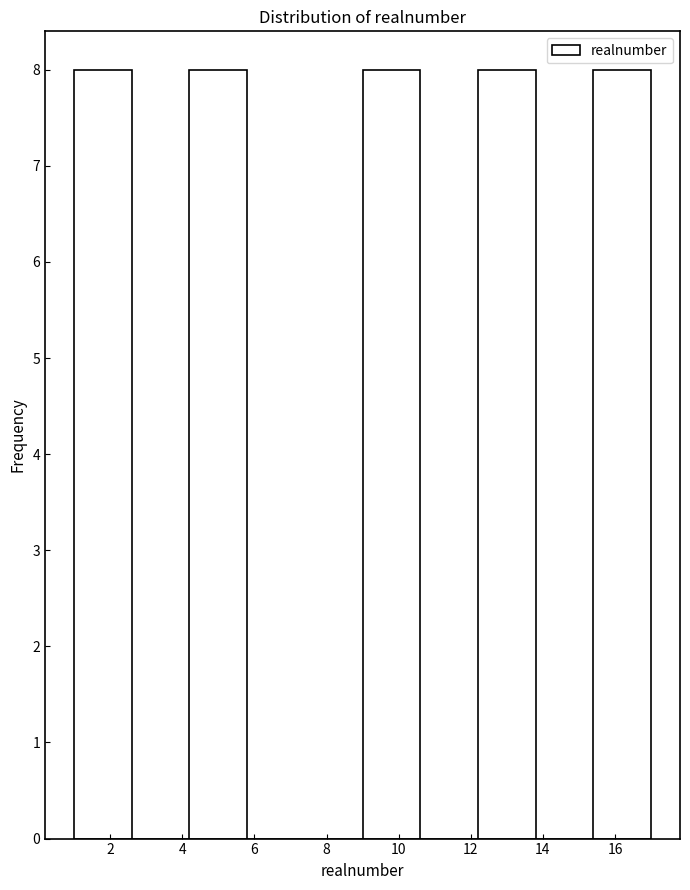

Reading left to right, list every bar in this chart as the range it spans on the x-axis followed by its height. The values are not printed on the chart, so give them approximately, as read against the axis.

1.0 to 2.6: 8
2.6 to 4.2: 0
4.2 to 5.8: 8
5.8 to 7.4: 0
7.4 to 9.0: 0
9.0 to 10.6: 8
10.6 to 12.2: 0
12.2 to 13.8: 8
13.8 to 15.4: 0
15.4 to 17.0: 8